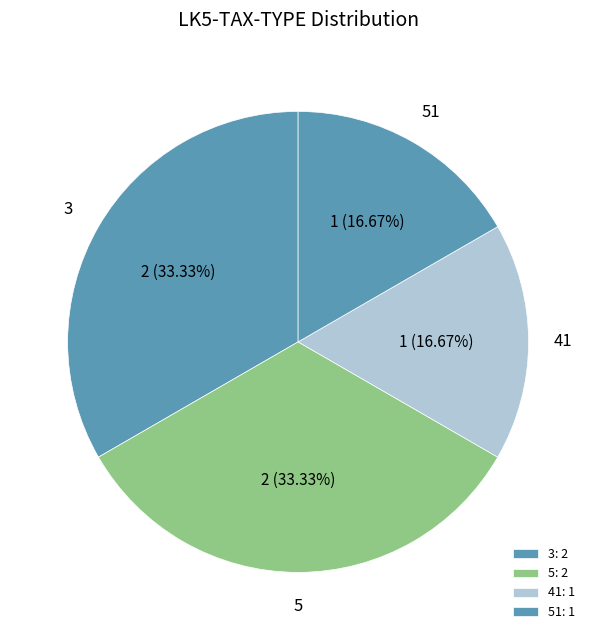

How many segments does this pie chart have?

4